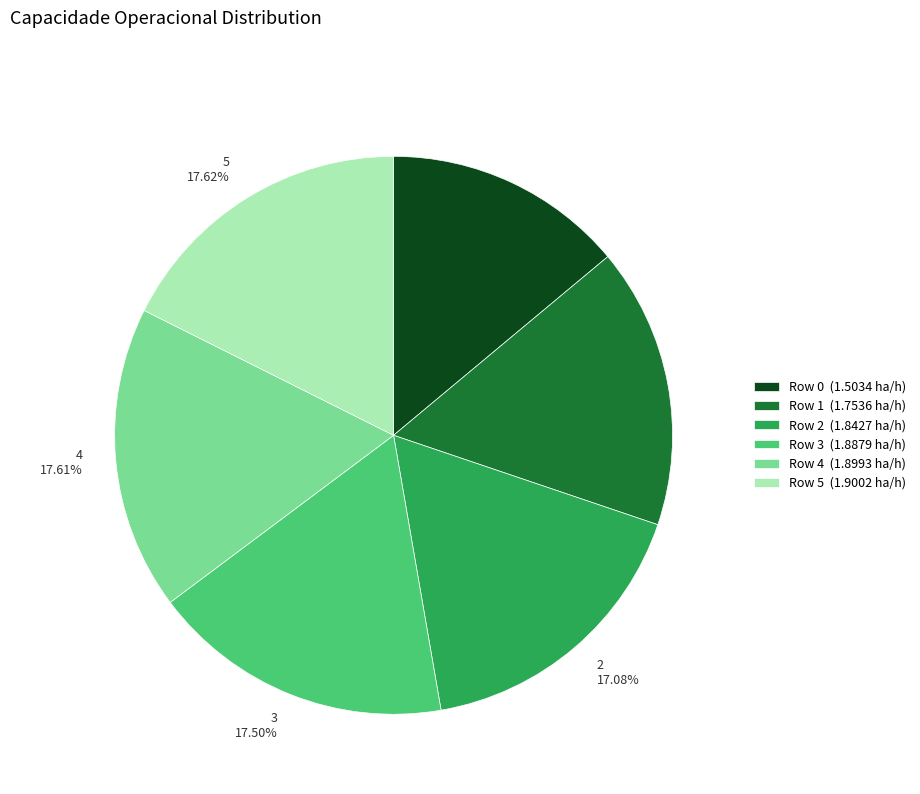

Is there any slice that represents more than half of the pie?

No